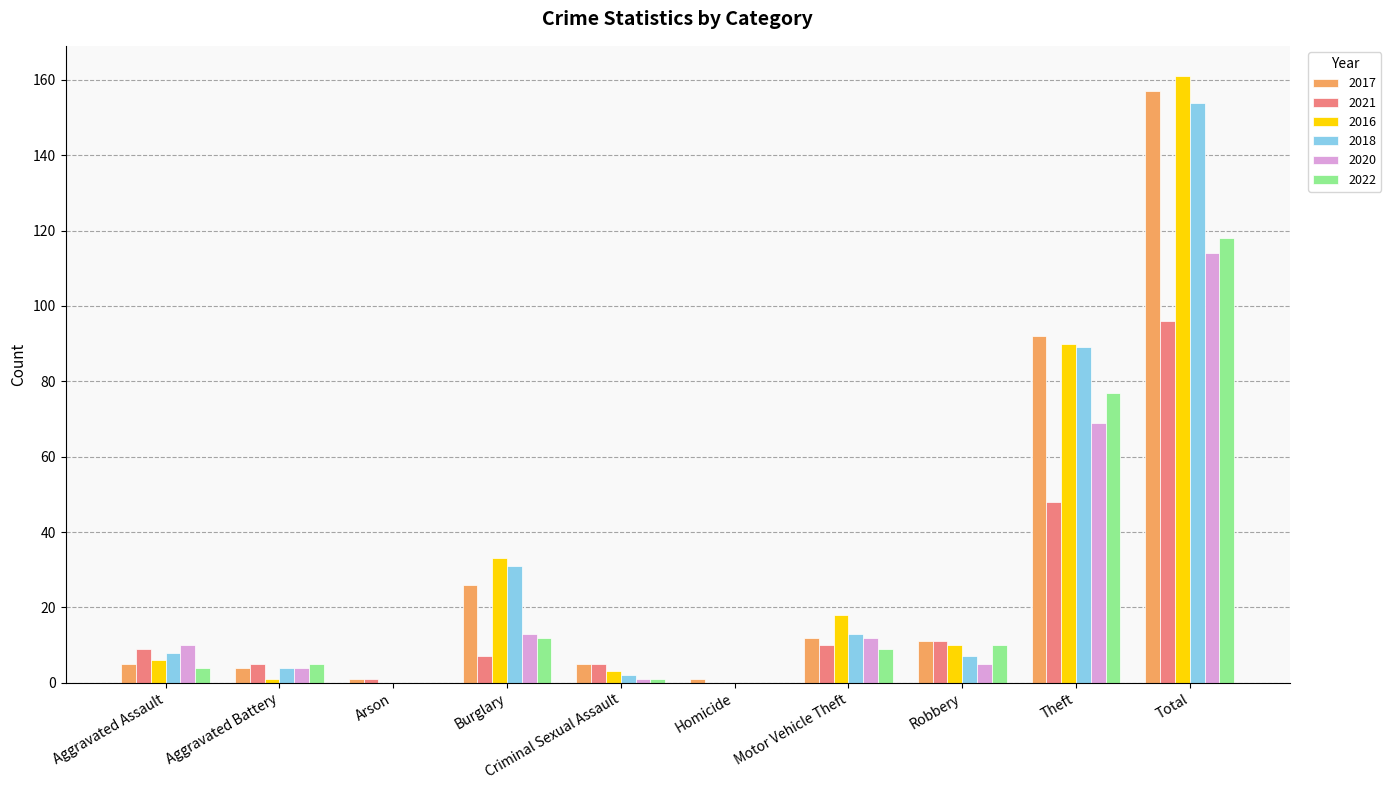

At which label is 2022 closest to 59?

Theft